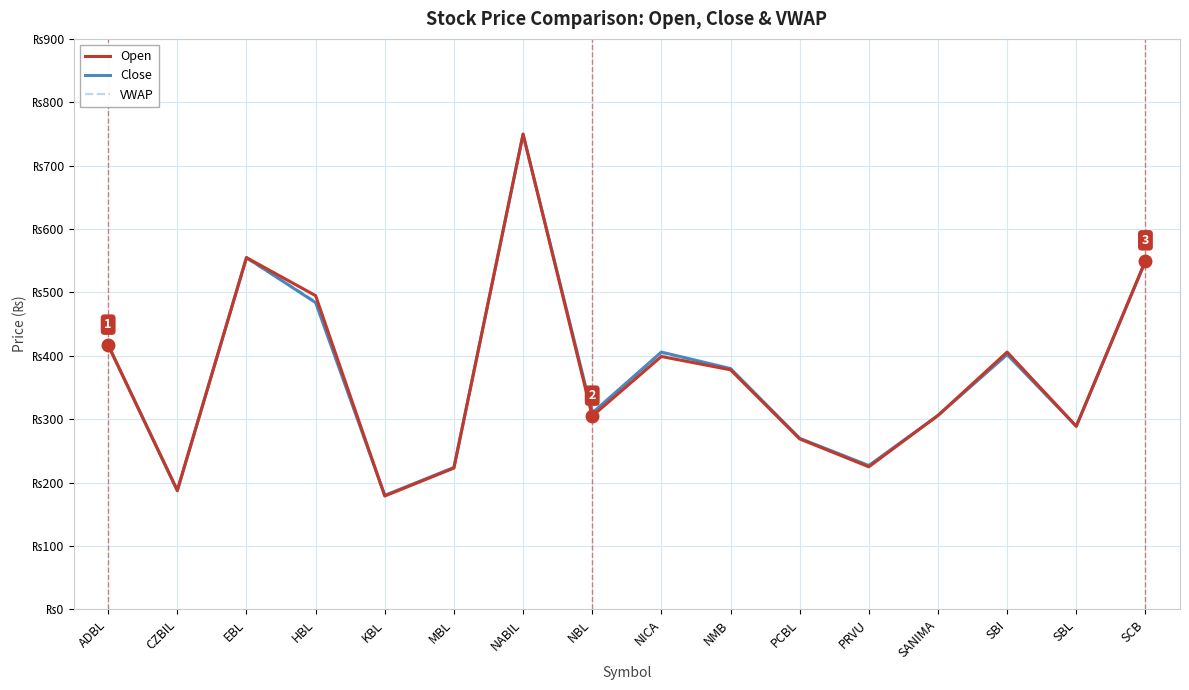

How many intersections are there between Open and VWAP?

4